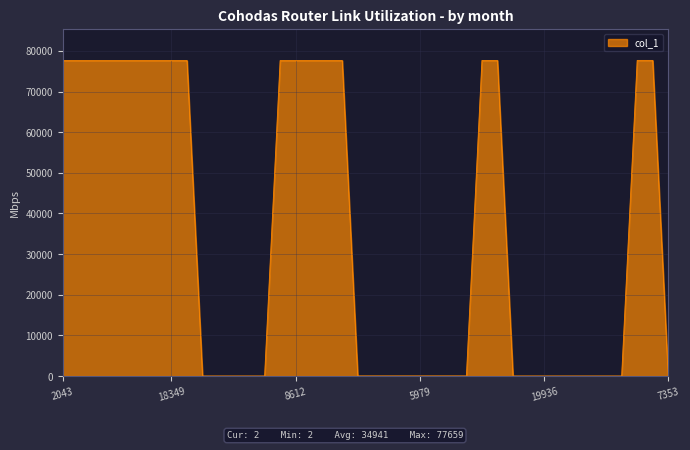

What is the difference between the maximum and minimum values?

77657